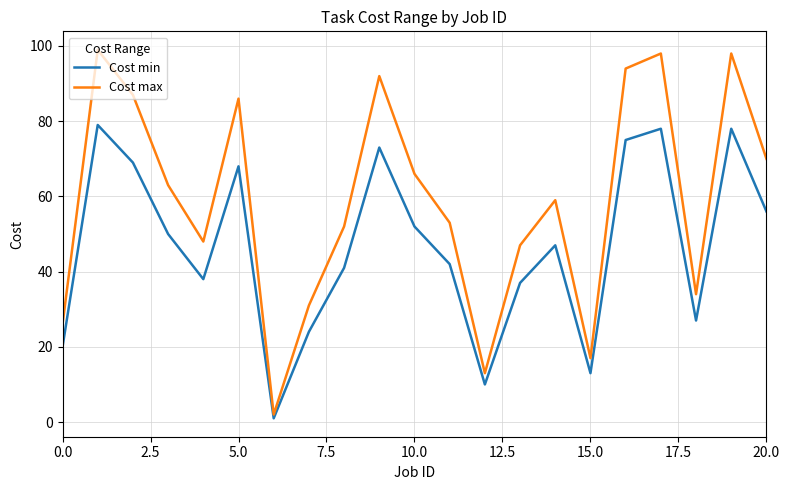

Which series has the widest spread of values?

Cost max